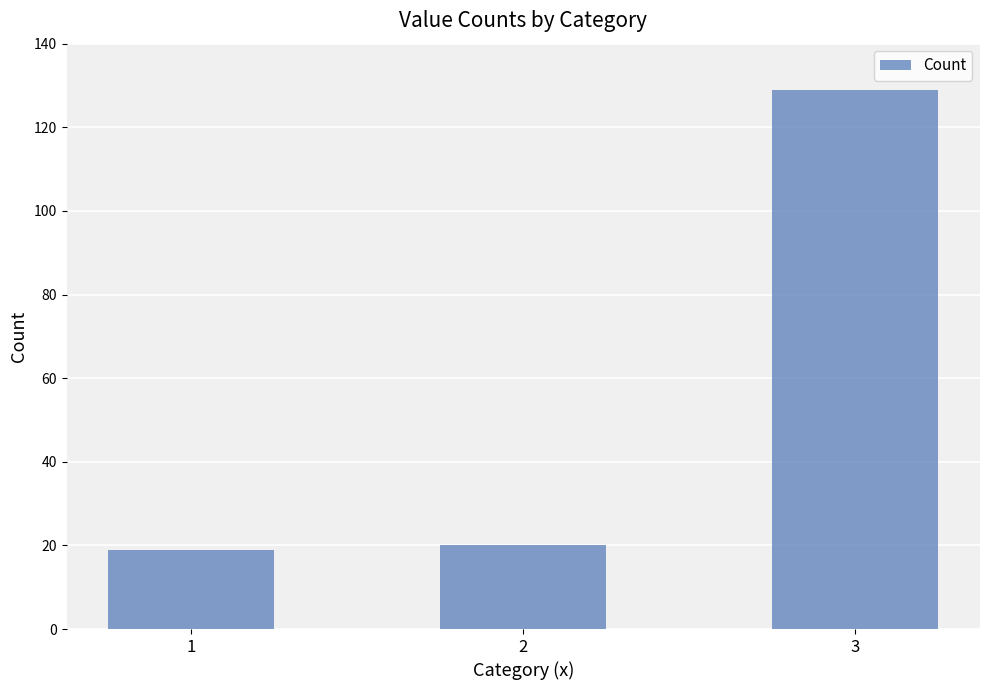

The value at 3 is 83. True or false?

False